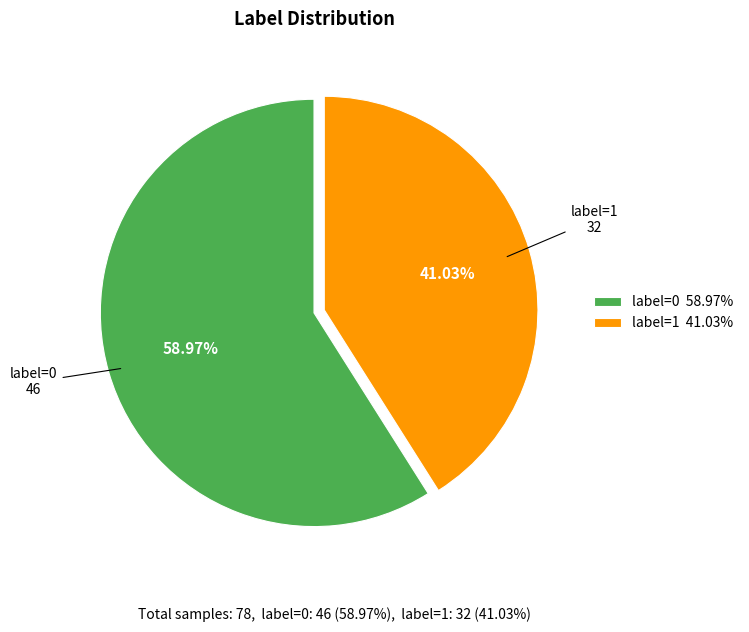

To the nearest percent, what portion does label=1 represent?

41%